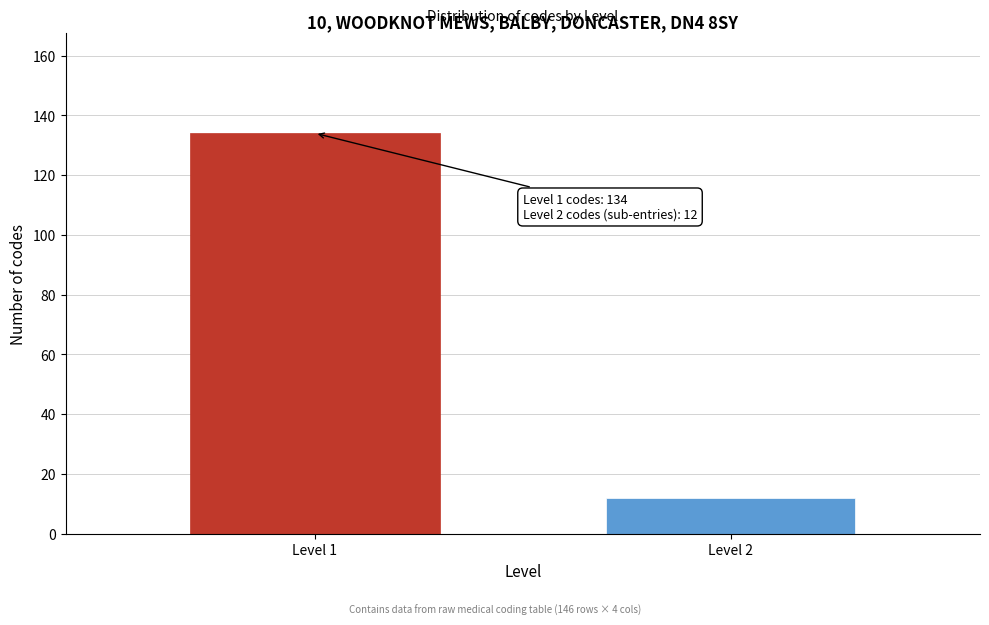

Reading right to left, list all the values displayed in this chart.

12	134